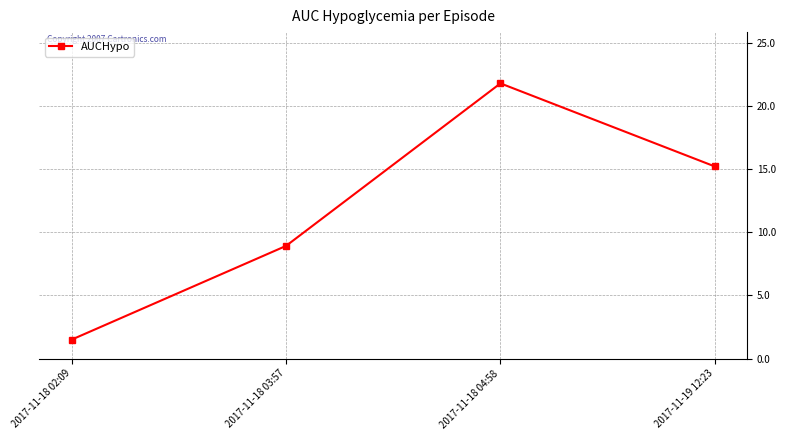

What is the sum of all values?

47.4